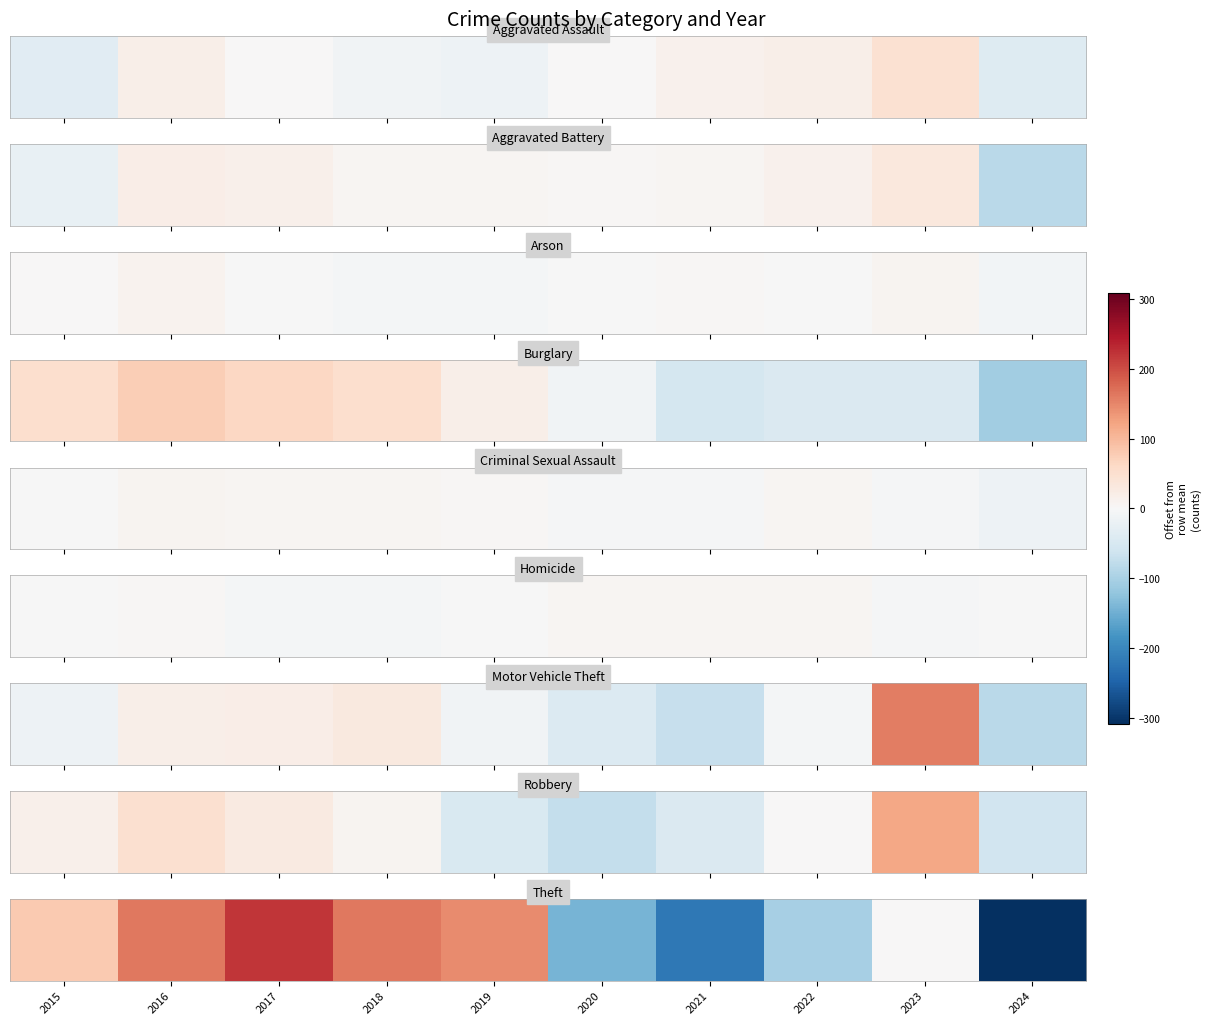

At which category does the chart reach its minimum across all series?

2024